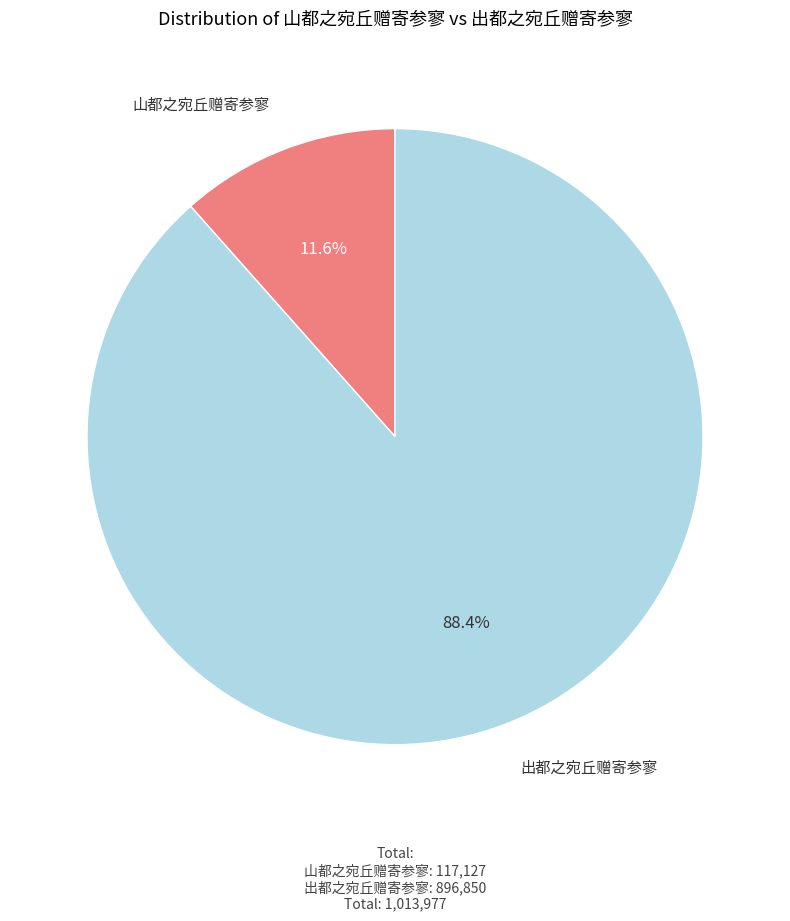

To the nearest percent, what is the combined percentage of 出都之宛丘赠寄参寥 and 山都之宛丘赠寄参寥?

100%